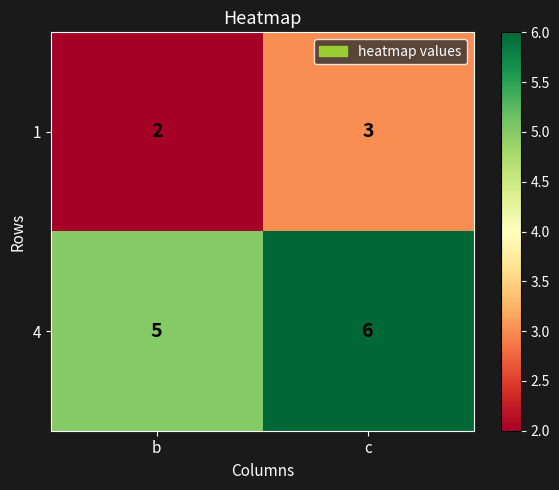

List the series in order of their overall mean, lowest first.

1, 4